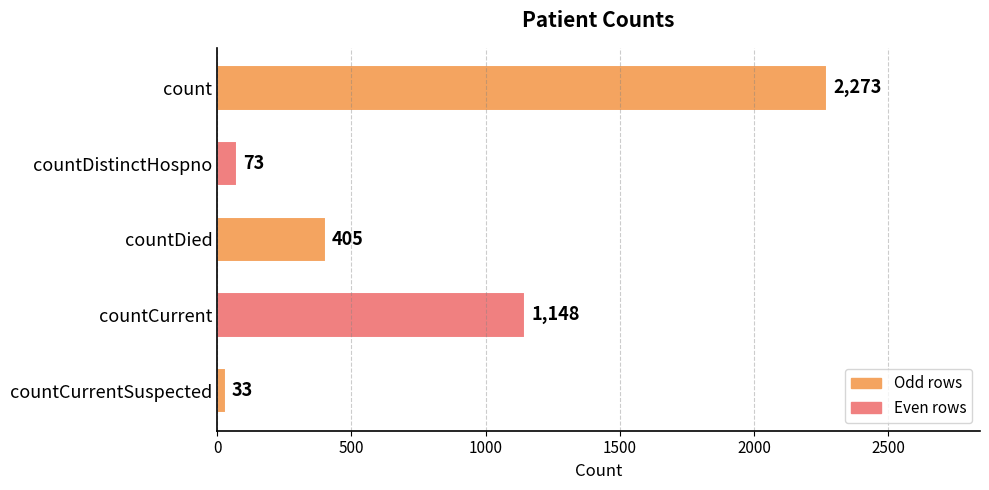

What is the label of the 5th bar from the top?

countCurrentSuspected